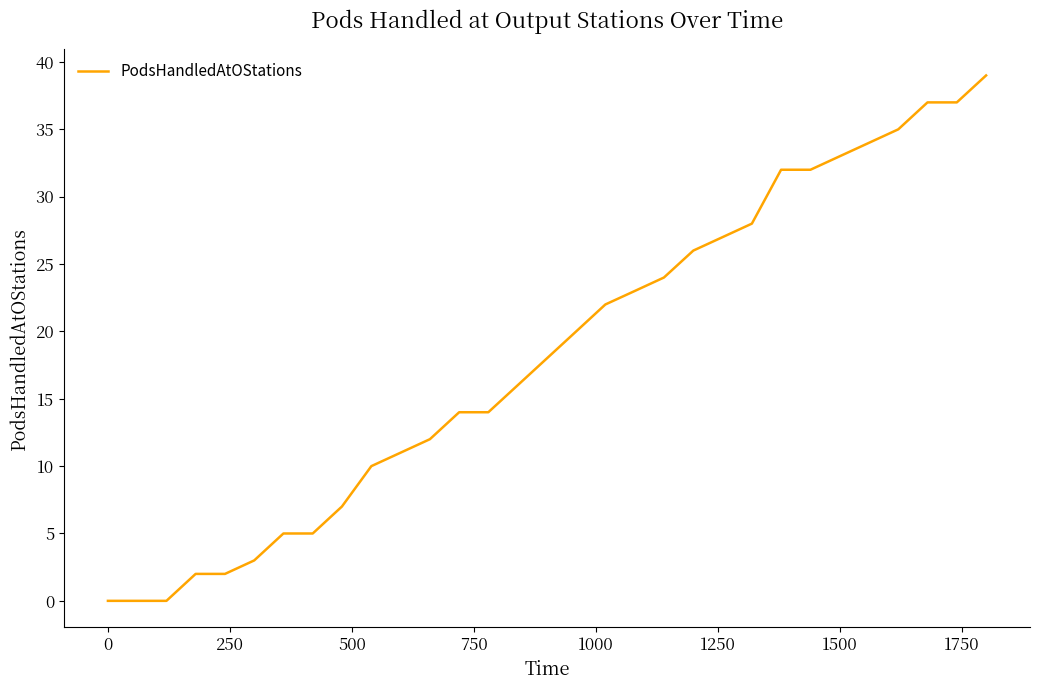

What is the difference between the maximum and minimum values?

39